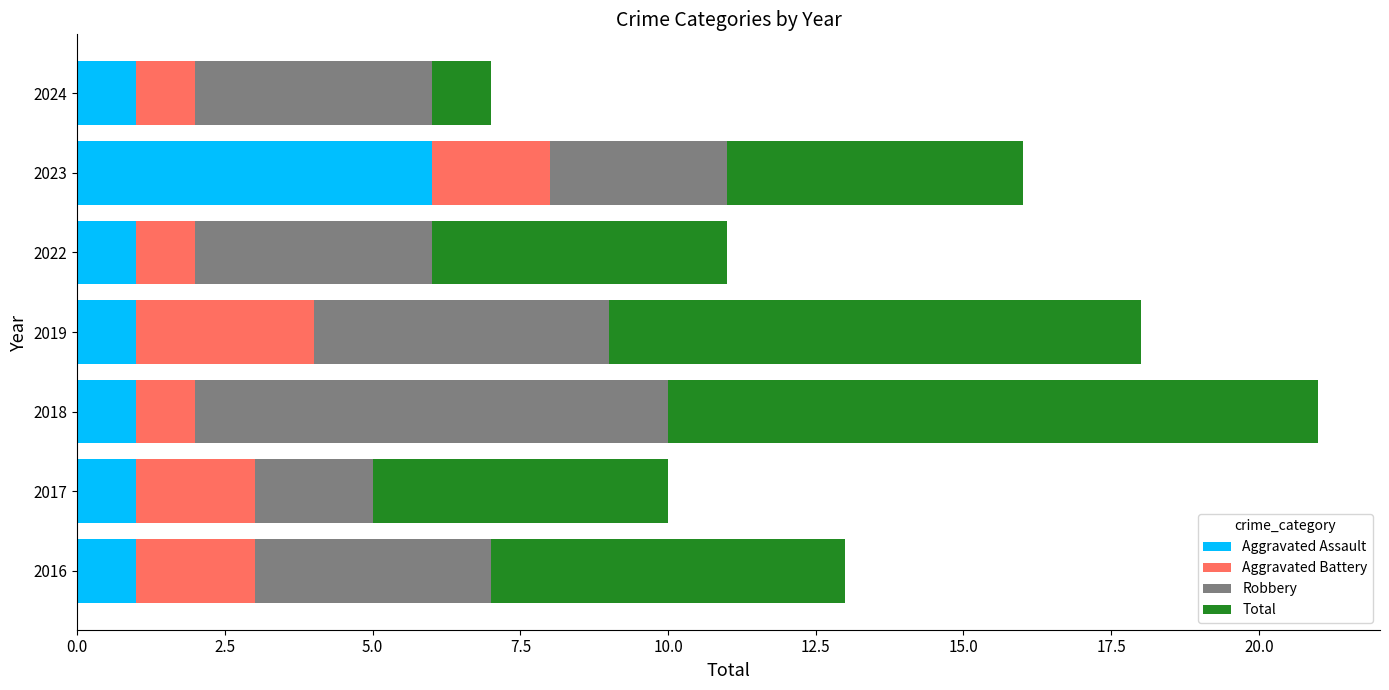

How many series are shown in this chart?

4